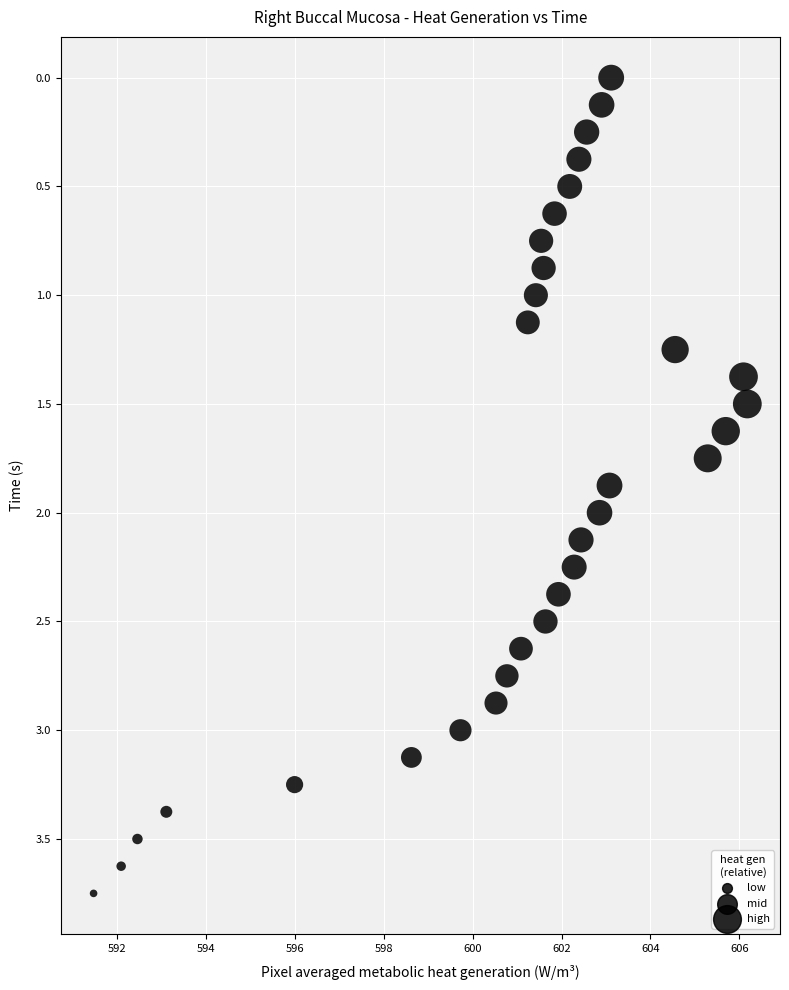

What is the range of X values (max minus min)?

14.7